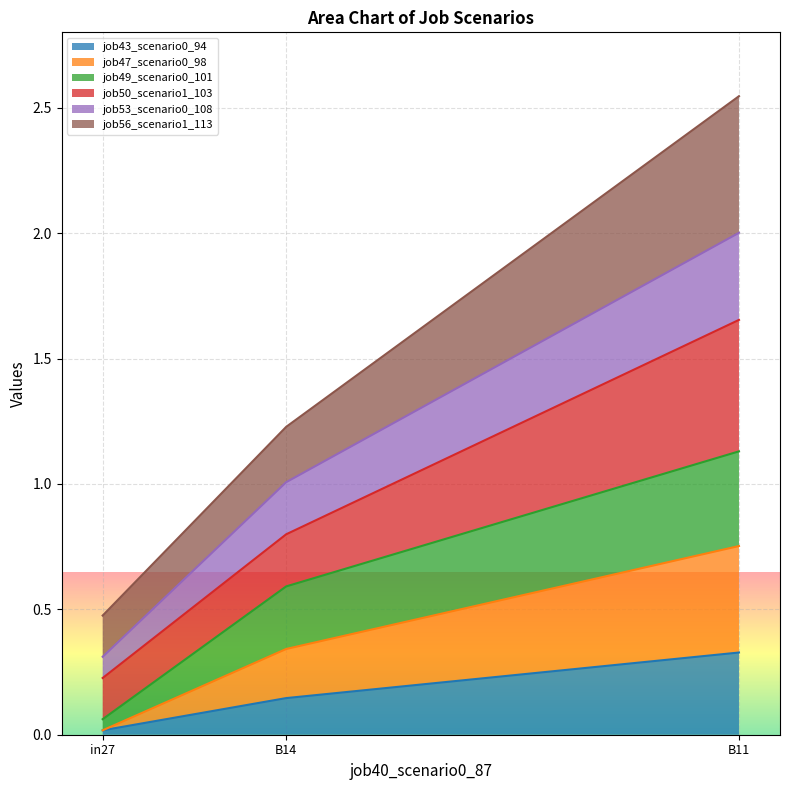

The job43_scenario0_94 series shows 0.1 at B11. True or false?

False